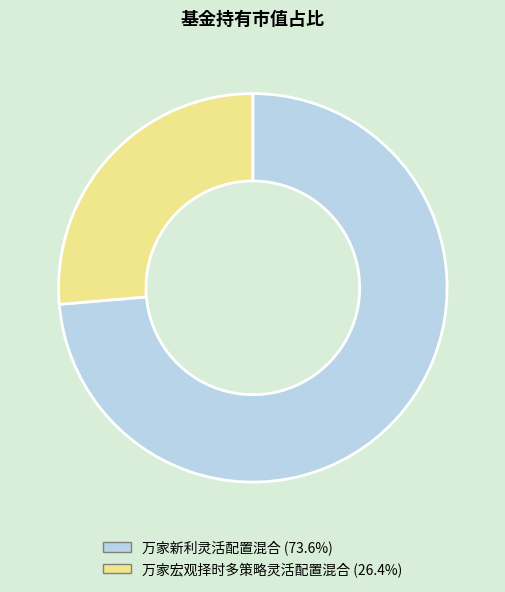

Does 万家宏观择时多策略灵活配置混合 account for over 50% of the chart?

No